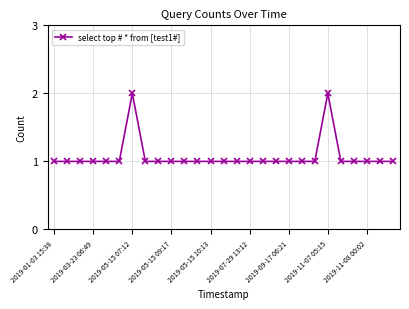

What is the value of the 14th point from the left?

1